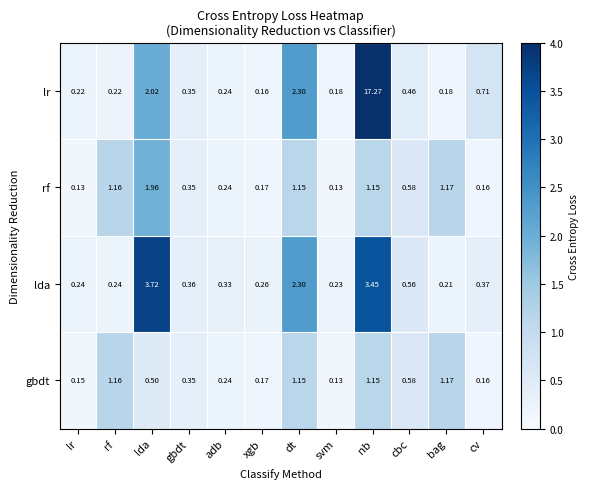

Which series has the widest spread of values?

lr